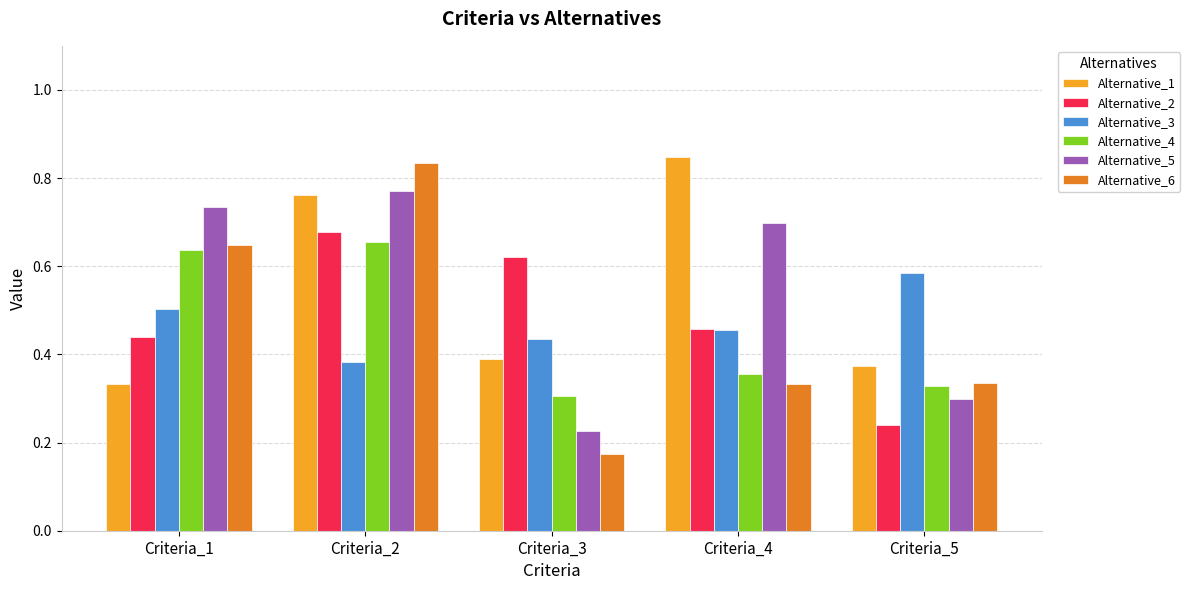

List the series in order of their peak value, highest first.

Alternative_1, Alternative_6, Alternative_5, Alternative_2, Alternative_4, Alternative_3